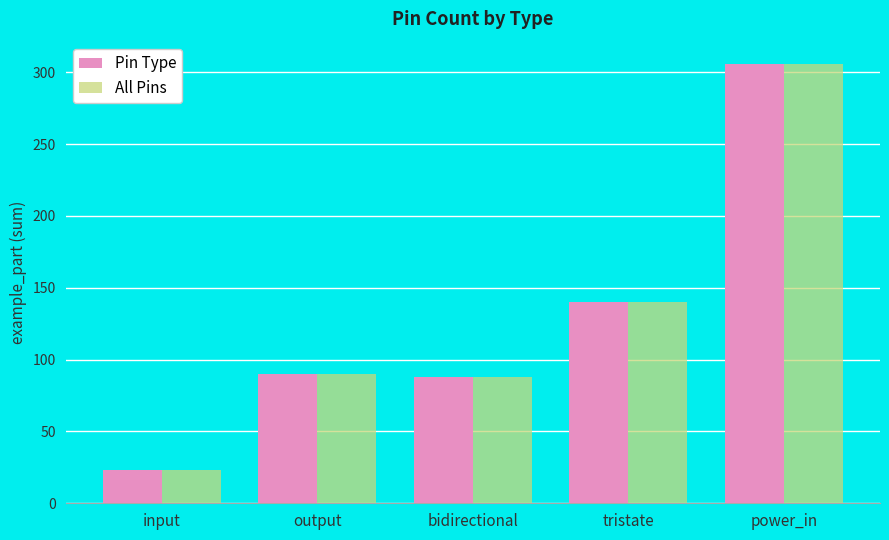

What is the average value of the Pin Type series?

129